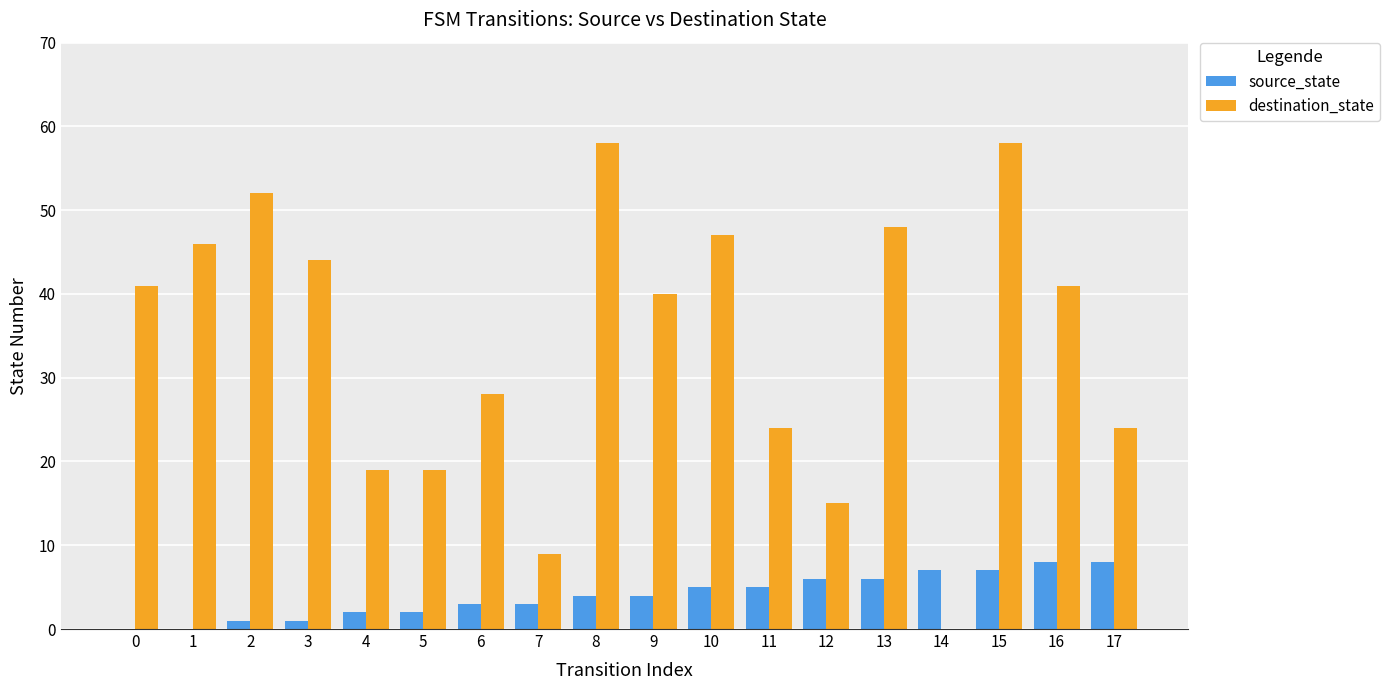

Does the chart contain stacked bars?

No